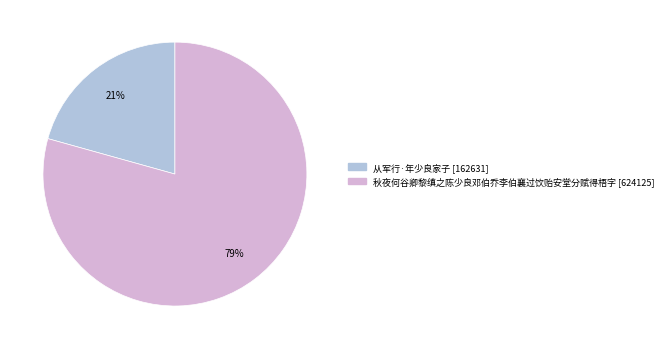

Between 从军行·年少良家子 and 秋夜何谷卿黎缜之陈少良邓伯乔李伯襄过饮贻安堂分赋得梧字, which is larger?

秋夜何谷卿黎缜之陈少良邓伯乔李伯襄过饮贻安堂分赋得梧字